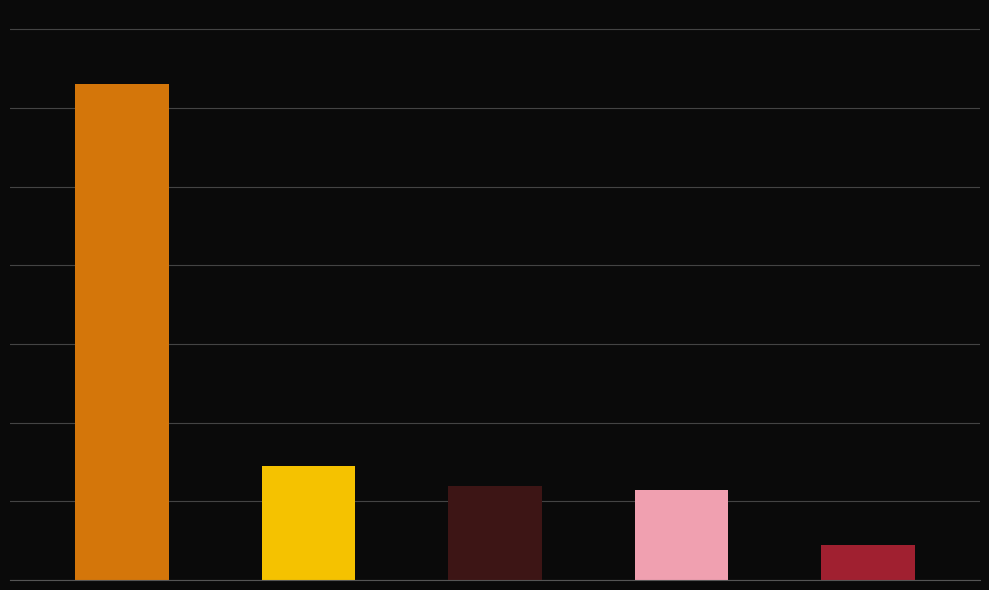

What is the average value?

42